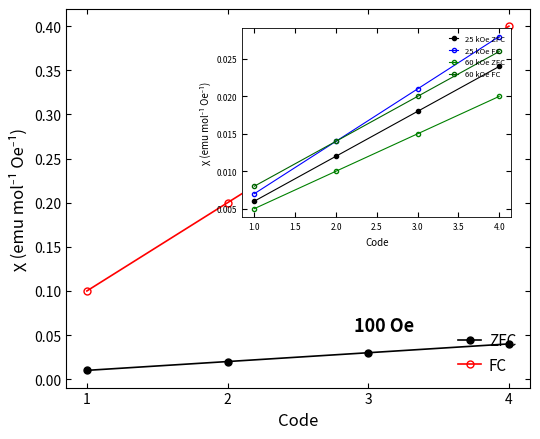

What is the total value across all series at 3?

0.3